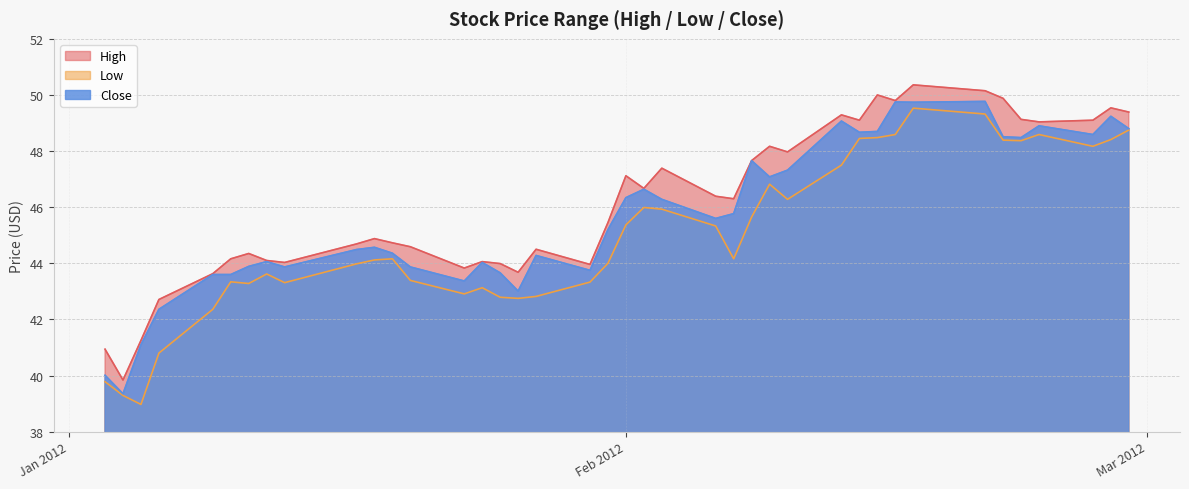

Between 2012-02-13 and 2012-02-29, which series saw the biggest shift?

Low